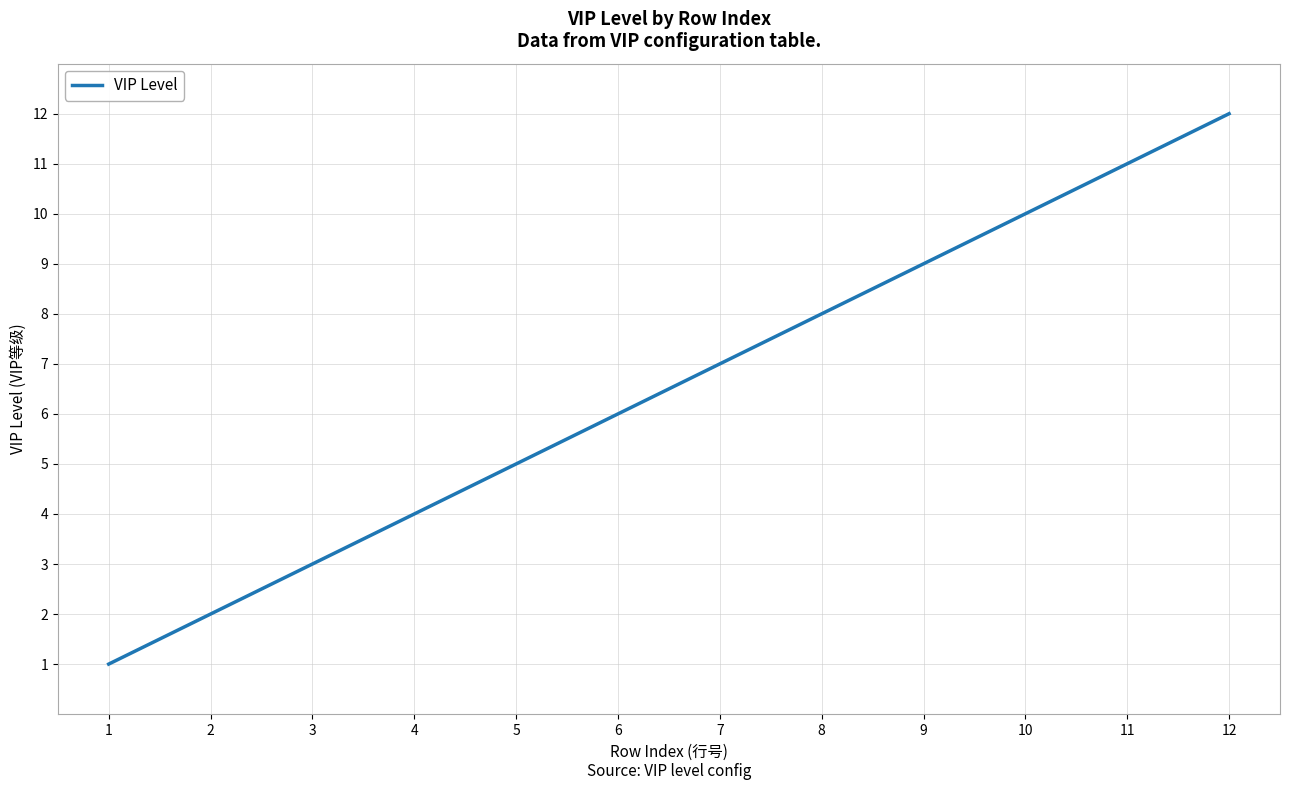

Which category has the highest value across all series?

12